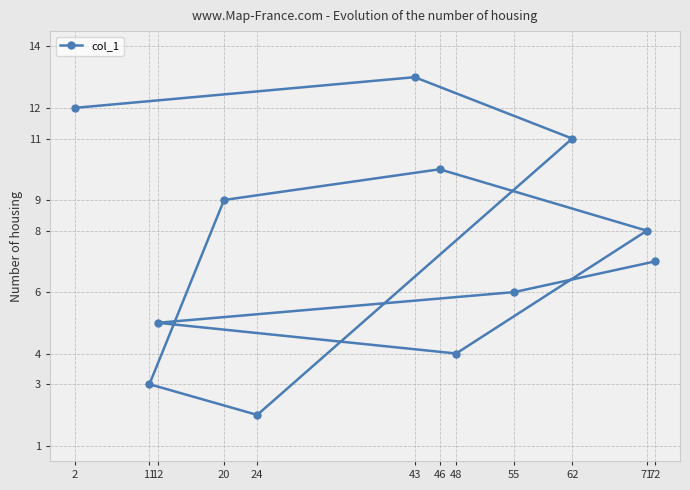

What is the difference between the values at 20 and 46?

1